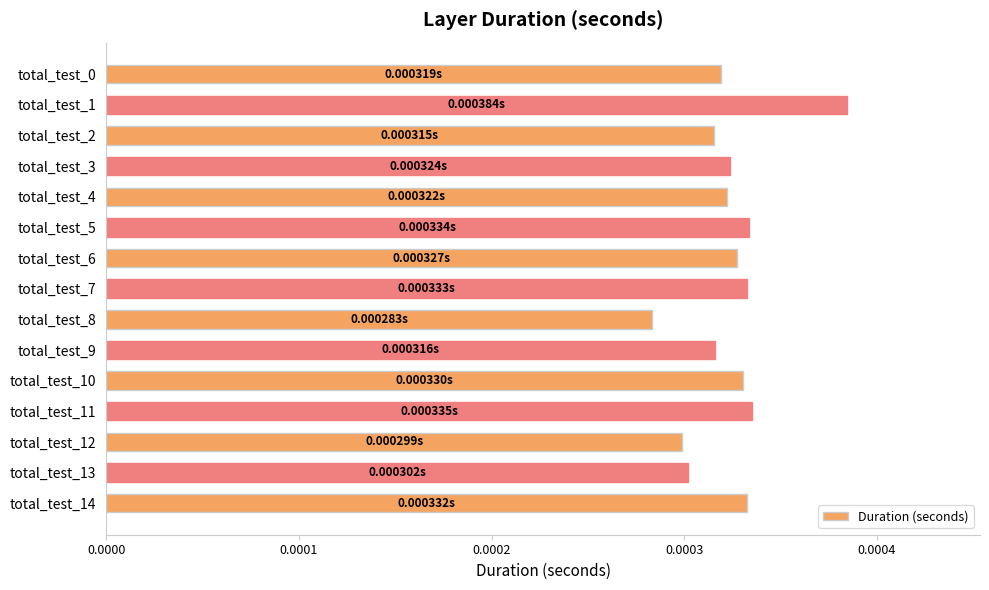

How many values are between 0 and 1?

15